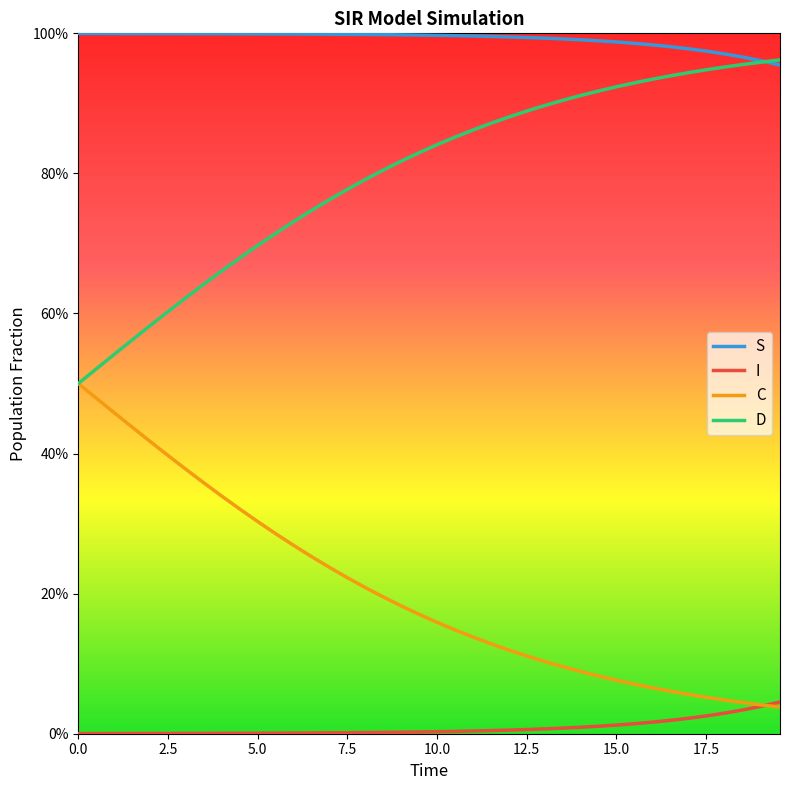

Reading right to left, transcribe all the data shown in this chart.

S: 1.0	1.0	1.0	1.0	1.0	1.0	1.0	1.0	1.0	1.0	1.0	1.0	1.0	1.0	1.0	1.0	1.0	1.0	1.0	1.0	1.0	1.0	1.0	1.0	1.0	1.0	1.0	1.0	1.0	1.0	1.0	1.0	1.0	1.0	1.0	1.0	1.0	1.0	1.0	1.0
I: 0.0	0.0	0.0	0.0	0.0	0.0	0.0	0.0	0.0	0.0	0.0	0.0	0.0	0.0	0.0	0.0	0.0	0.0	0.0	0.0	0.0	0.0	0.0	0.0	0.0	0.0	0.0	0.0	0.0	0.0	0.0	0.0	0.0	0.0	0.0	0.0	0.0	0.0	0.0	0.0
C: 0.0	0.0	0.0	0.0	0.1	0.1	0.1	0.1	0.1	0.1	0.1	0.1	0.1	0.1	0.1	0.1	0.1	0.1	0.1	0.2	0.2	0.2	0.2	0.2	0.2	0.2	0.3	0.3	0.3	0.3	0.3	0.3	0.4	0.4	0.4	0.4	0.4	0.5	0.5	0.5
D: 1.0	1.0	1.0	1.0	0.9	0.9	0.9	0.9	0.9	0.9	0.9	0.9	0.9	0.9	0.9	0.9	0.9	0.9	0.9	0.8	0.8	0.8	0.8	0.8	0.8	0.8	0.7	0.7	0.7	0.7	0.7	0.7	0.6	0.6	0.6	0.6	0.6	0.5	0.5	0.5